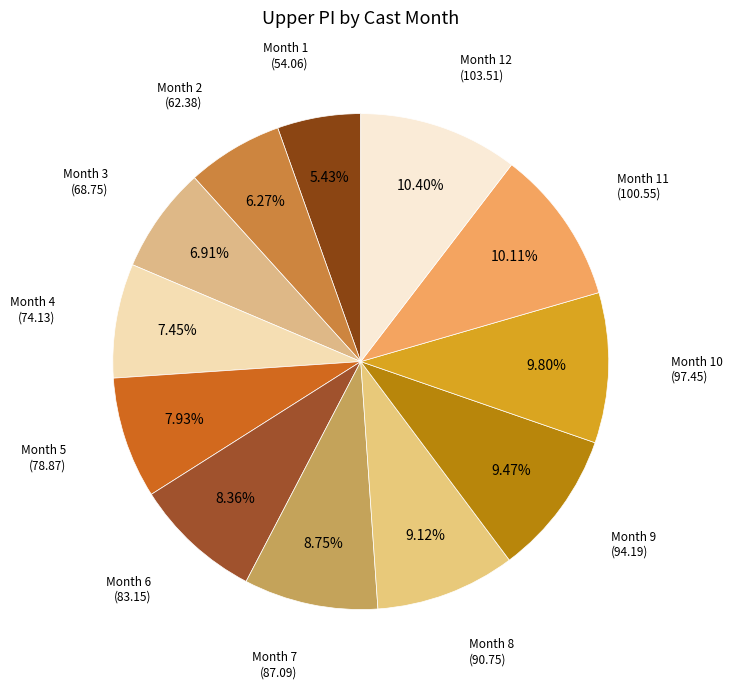

What portion of the pie excludes Month 1?

94.6%